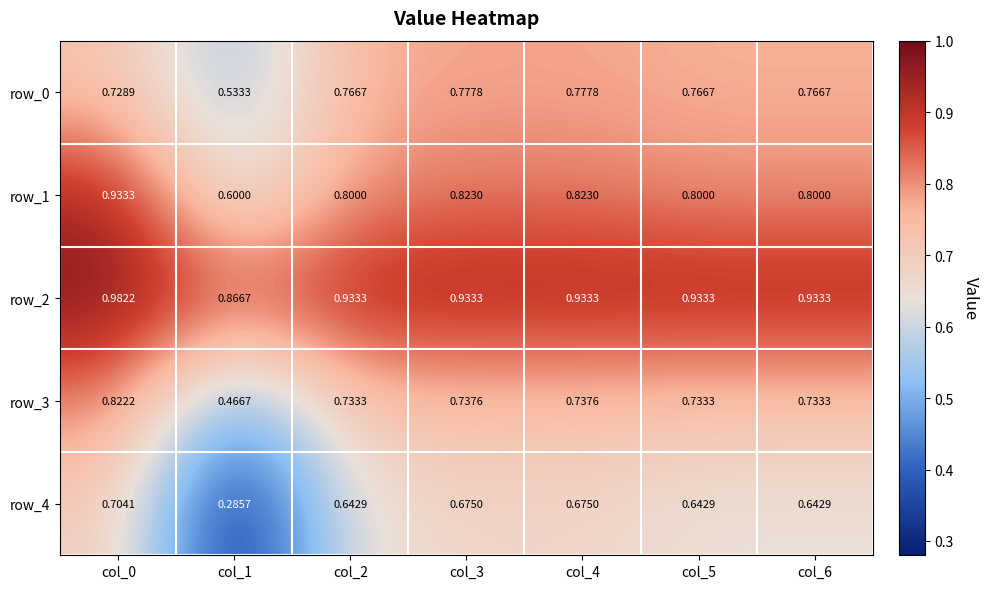

Which series has the largest total across all categories?

row_2